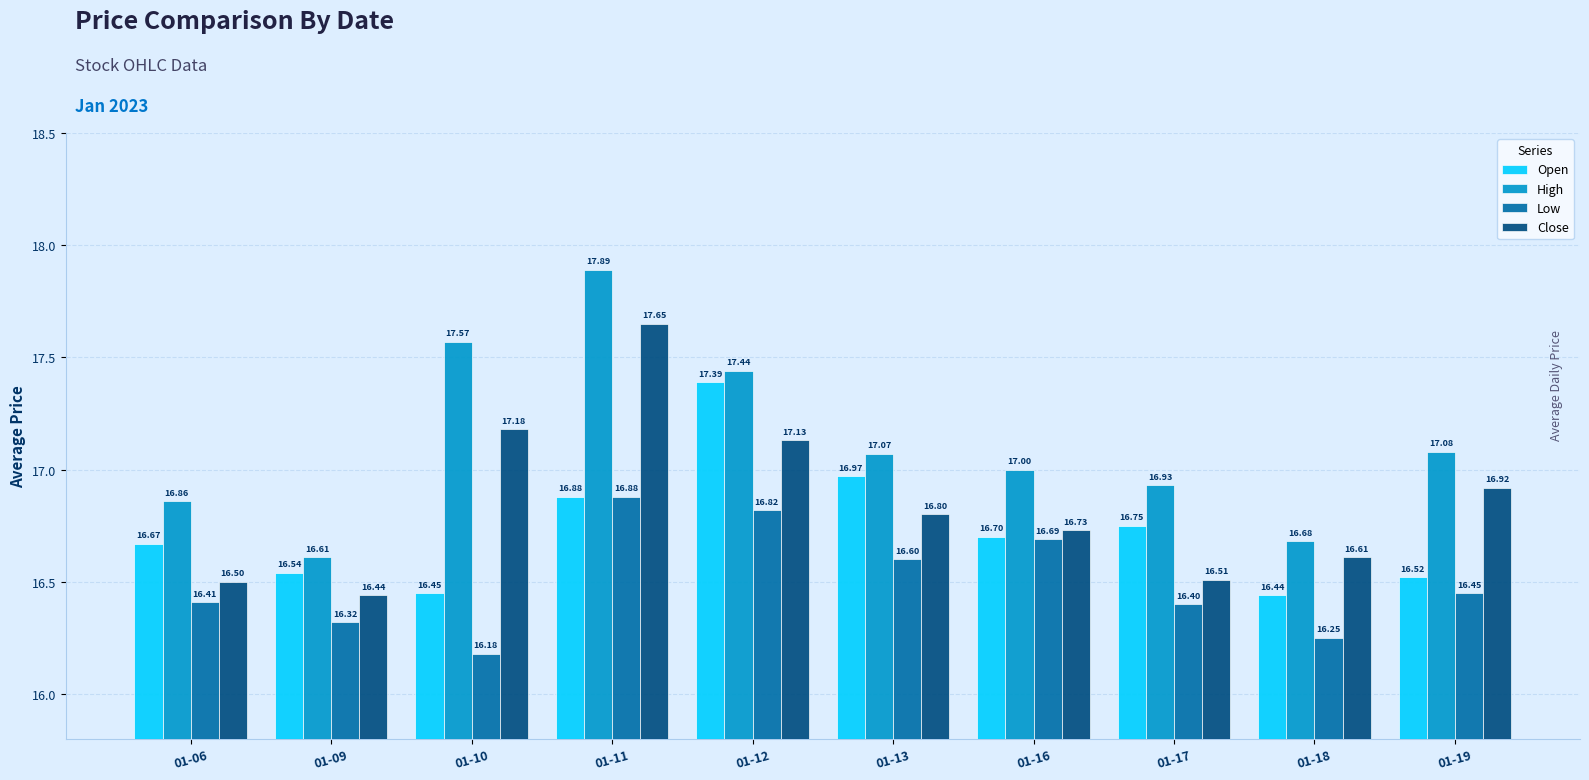

Is the value of High at 01-10 greater than the value of Close at 01-09?

Yes